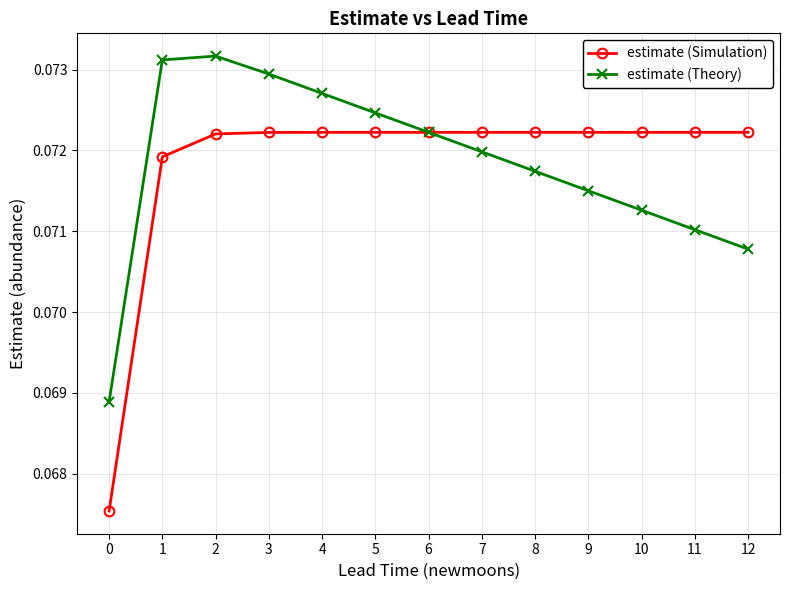

How many estimate (Theory) values are between 0 and 1?

13